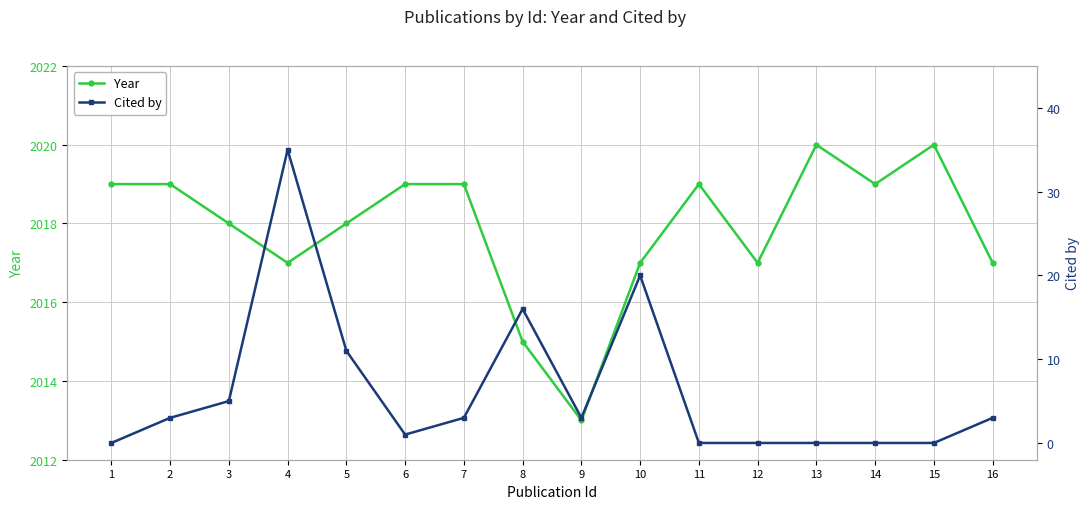

At how many categories does at least one series exceed 204?

16